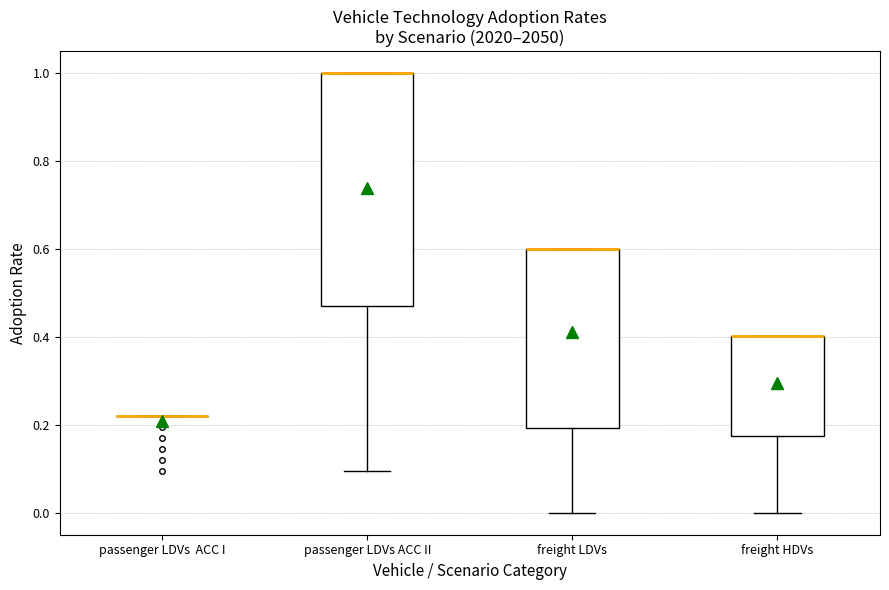

Comparing the boxes themselves (not the whiskers), which one is the tallest?

passenger LDVs ACC II